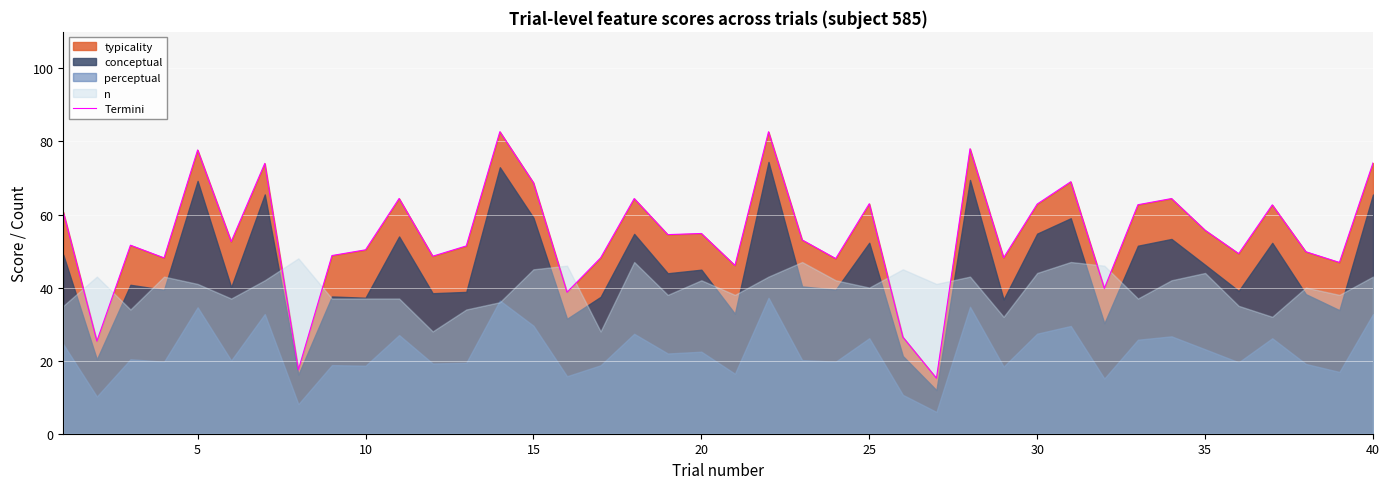

What is the minimum value for Termini?

15.2